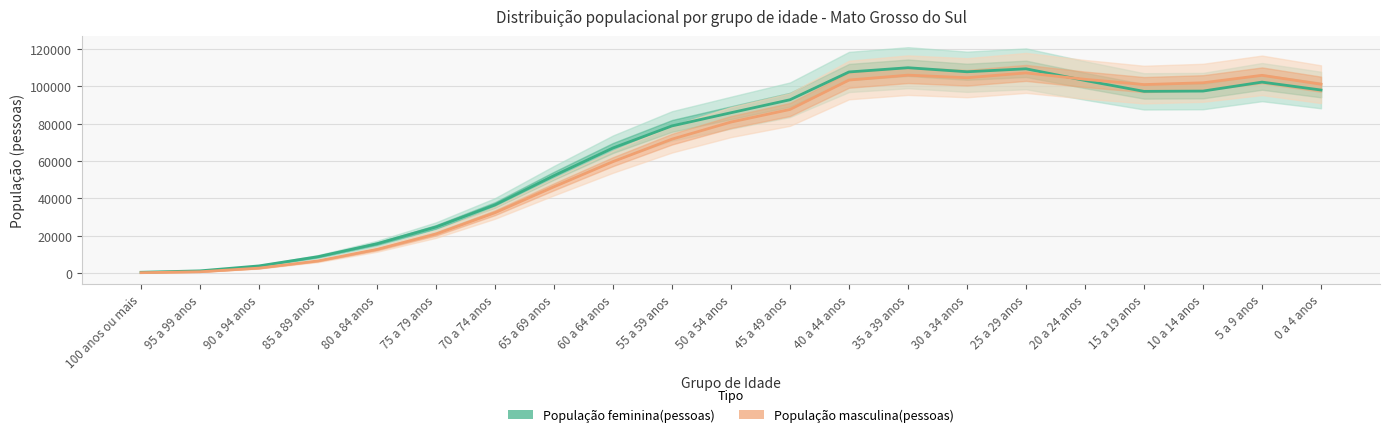

What is the label of the 19th point from the left?

10 a 14 anos